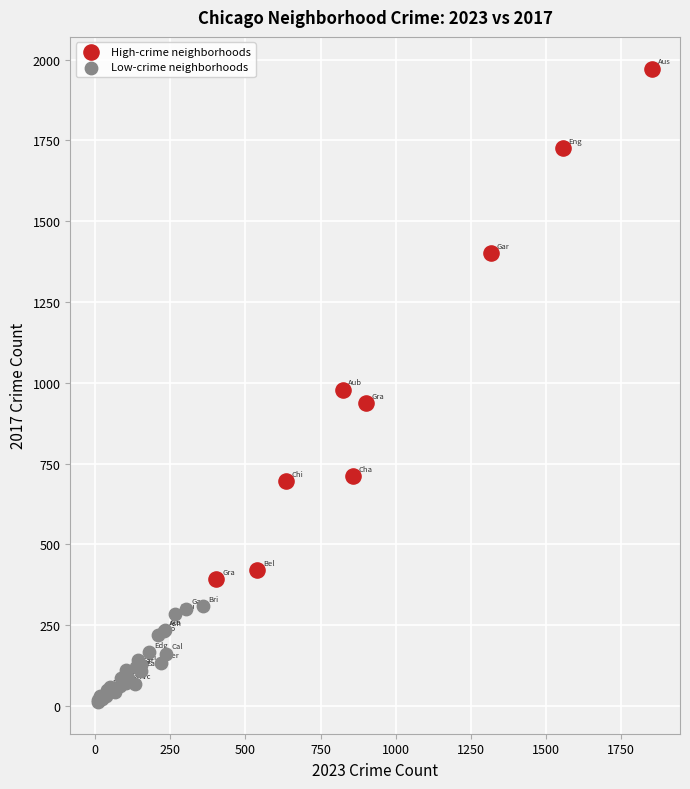

Which series has the largest Y range (max minus min)?

High-crime neighborhoods